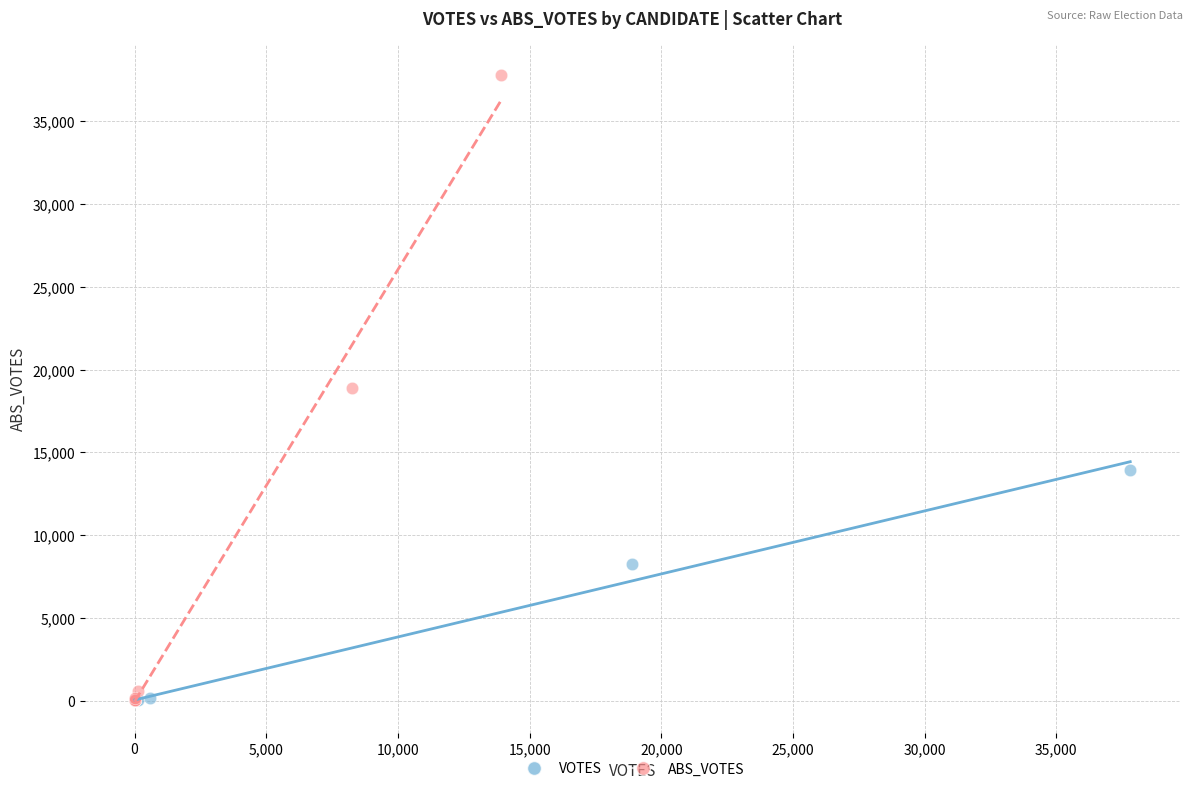

Which series reaches the maximum Y coordinate?

ABS_VOTES